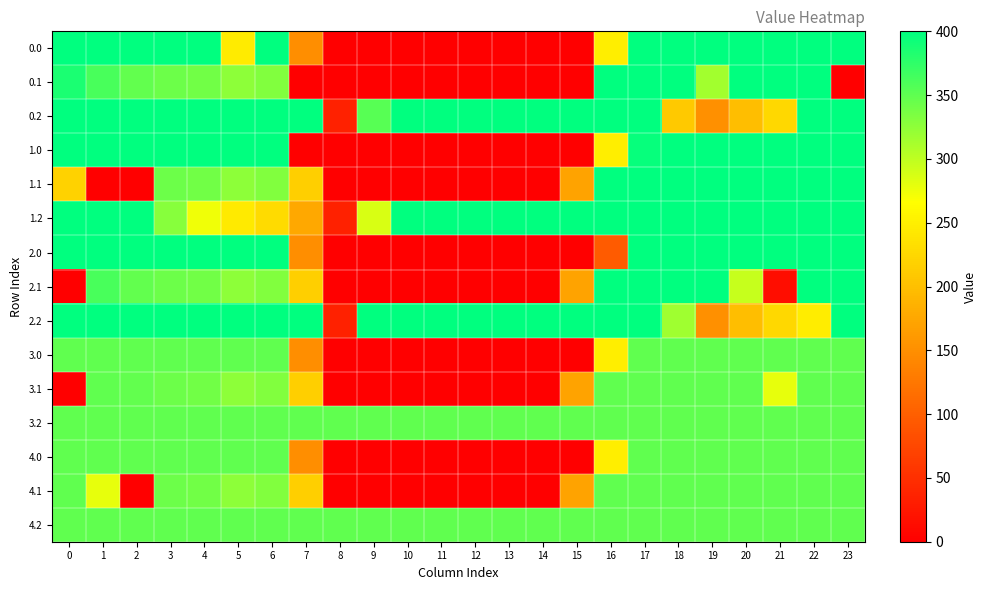

At 2, list the series in order from smallest to largest.

1.1, 4.1, 0.1, 2.1, 3.1, 3.0, 3.2, 4.0, 4.2, 0.0, 0.2, 1.0, 1.2, 2.0, 2.2